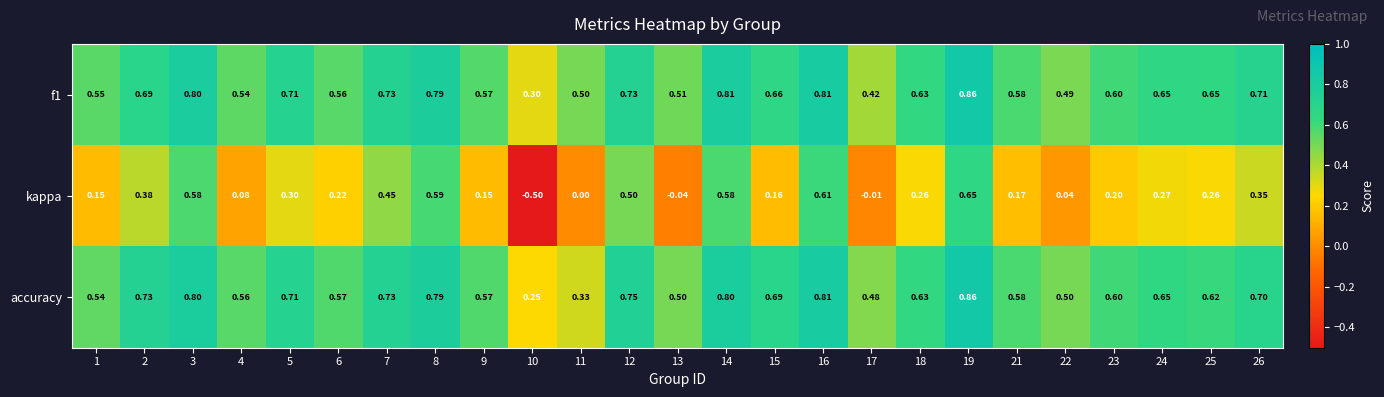

Between 14 and 22, which series saw the biggest shift?

kappa